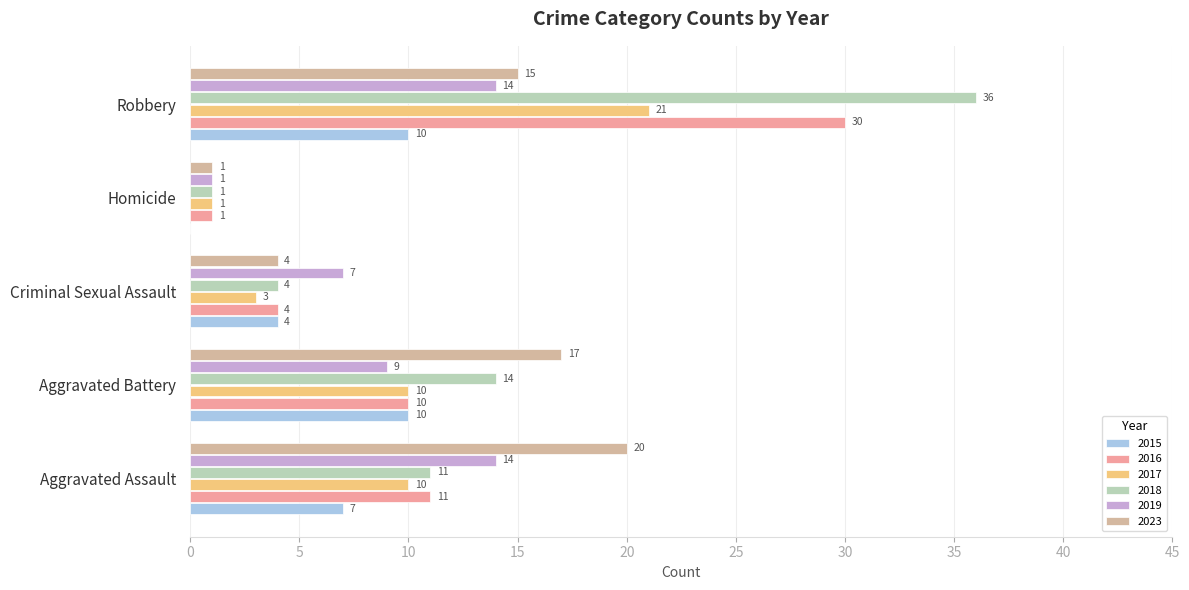

True or false: 2015 has a value of 4 at Criminal Sexual Assault.

True